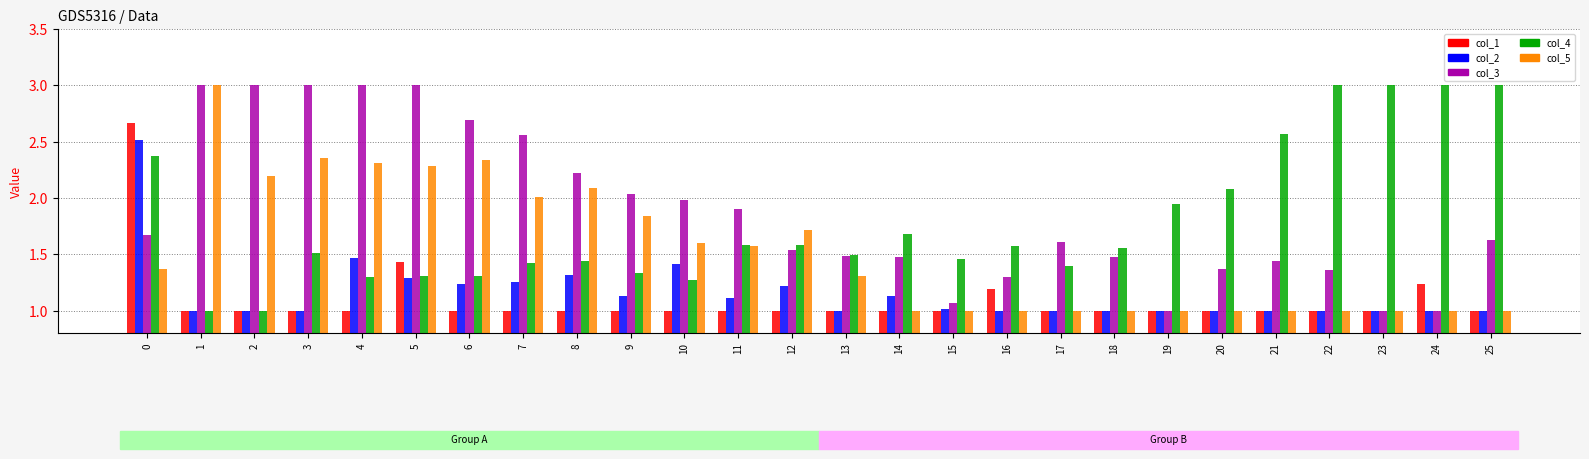

The value of col_4 at 16 is 2.8. True or false?

False